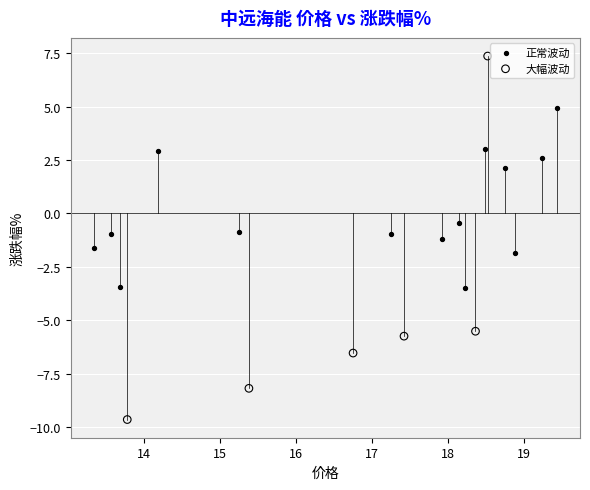

Which series contains the lowest Y value?

大幅波动